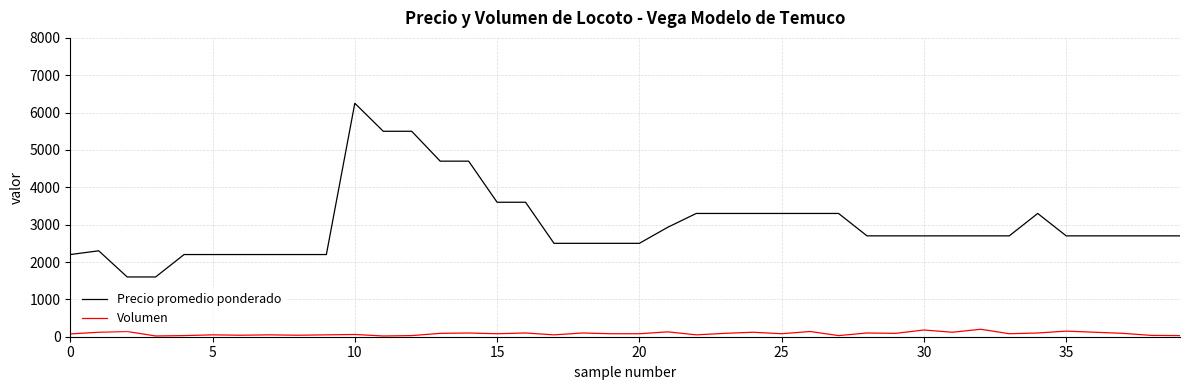

True or false: Volumen and Precio promedio ponderado intersect in this chart.

False